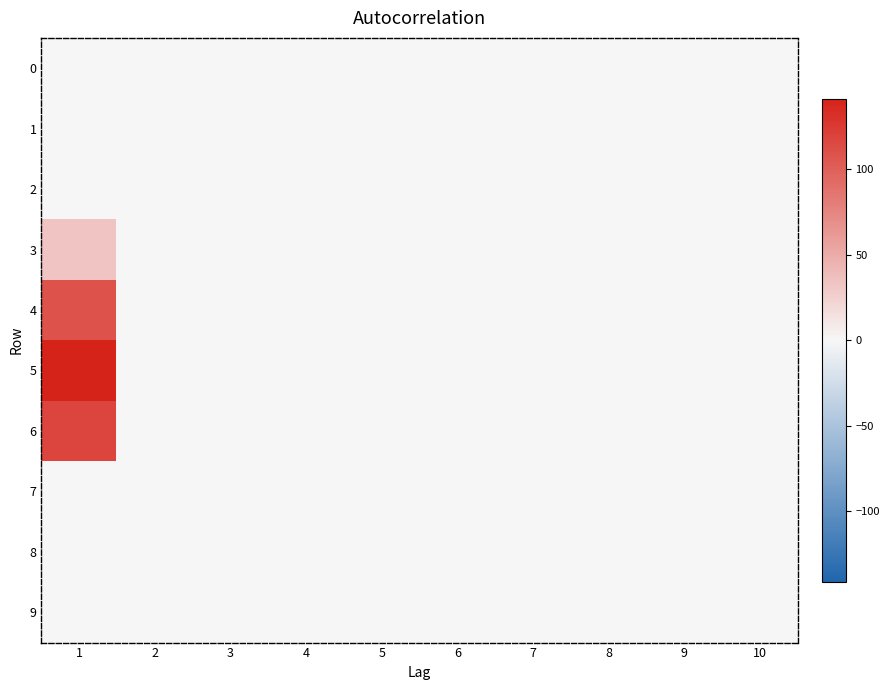

Reading left to right, transcribe all the data shown in this chart.

0: 1=0	2=0	3=0	4=0	5=0	6=0	7=0	8=0	9=0	10=0
1: 1=0	2=0	3=0	4=0	5=0	6=0	7=0	8=0	9=0	10=0
2: 1=0	2=0	3=0	4=0	5=0	6=0	7=0	8=0	9=0	10=0
3: 1=34	2=0	3=0	4=0	5=0	6=0	7=0	8=0	9=0	10=0
4: 1=108	2=0	3=0	4=0	5=0	6=0	7=0	8=0	9=0	10=0
5: 1=141	2=0	3=0	4=0	5=0	6=0	7=0	8=0	9=0	10=0
6: 1=117	2=0	3=0	4=0	5=0	6=0	7=0	8=0	9=0	10=0
7: 1=0	2=0	3=0	4=0	5=0	6=0	7=0	8=0	9=0	10=0
8: 1=0	2=0	3=0	4=0	5=0	6=0	7=0	8=0	9=0	10=0
9: 1=0	2=0	3=0	4=0	5=0	6=0	7=0	8=0	9=0	10=0